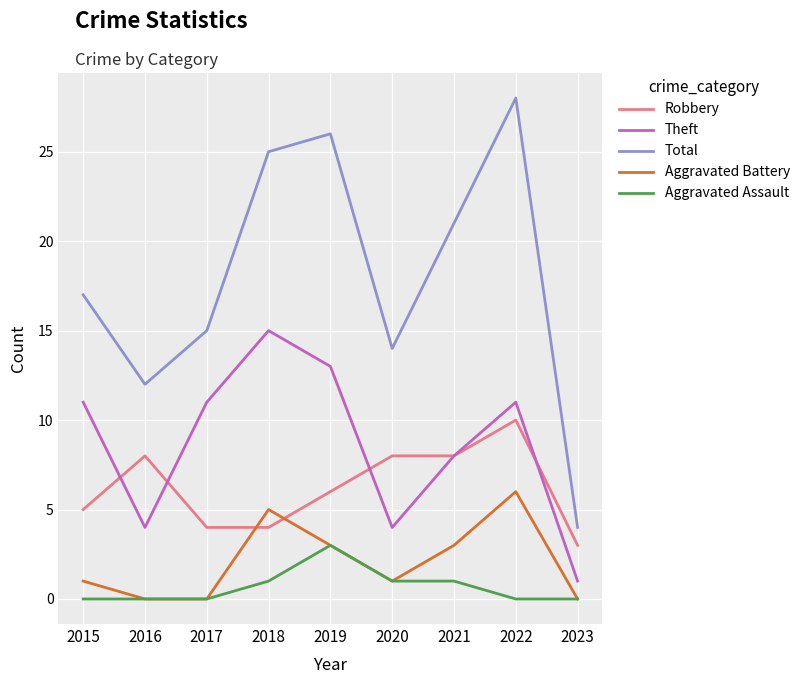

True or false: Total and Robbery cross at least once.

False